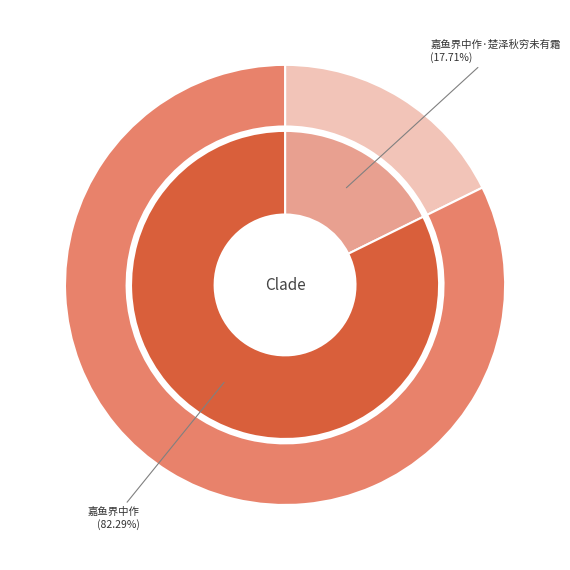

What is the majority slice?

嘉鱼界中作